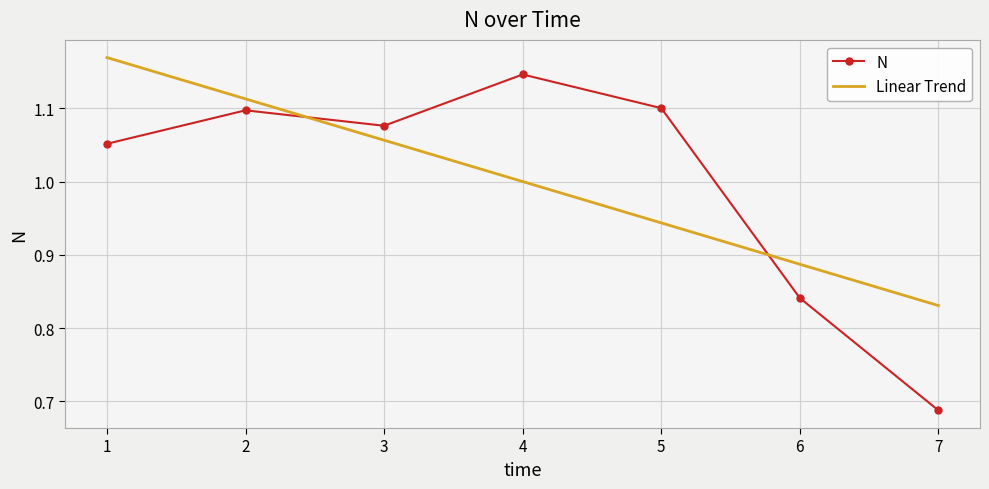

Count the number of categories in the chart.

7